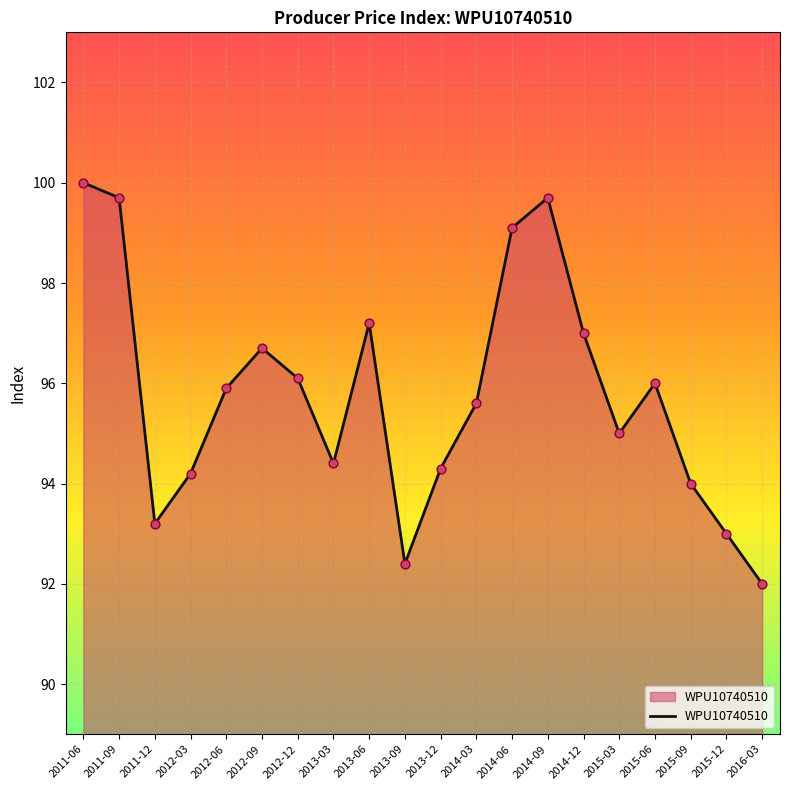

What is the ratio of the value at 2015-09 to the value at 2012-09?

1.0